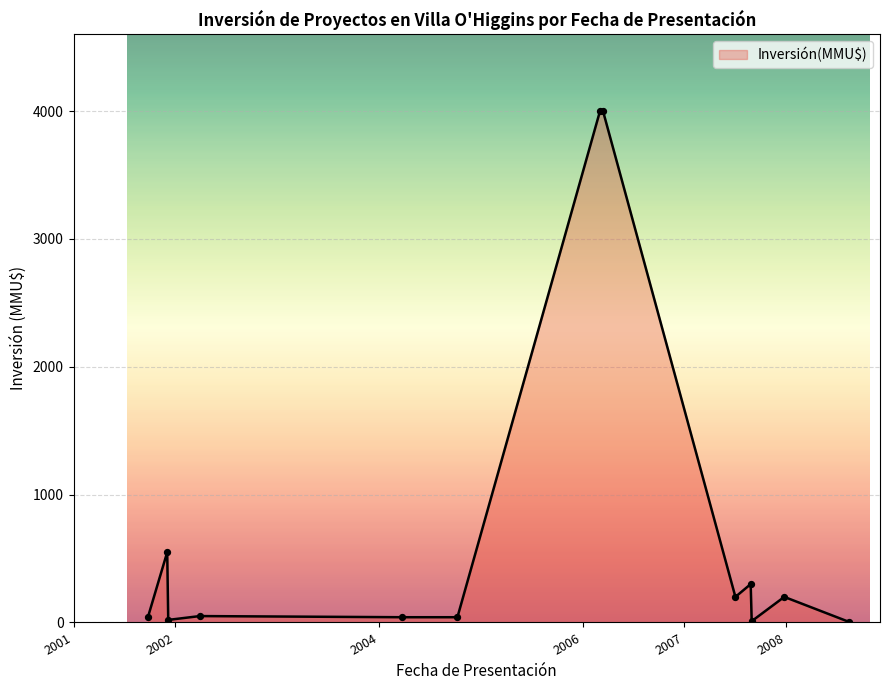

What is the maximum value shown in the chart?

4000.0